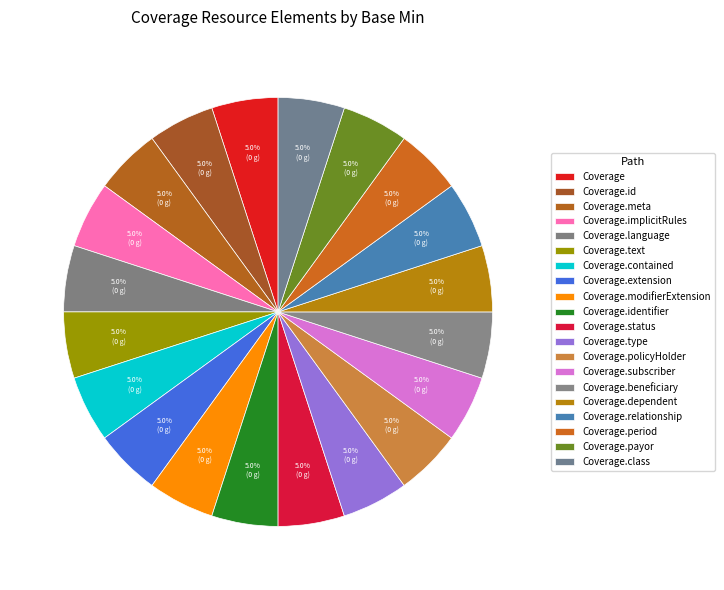

Rank the categories by value from highest to lowest.

Coverage, Coverage.id, Coverage.meta, Coverage.implicitRules, Coverage.language, Coverage.text, Coverage.status, Coverage.beneficiary, Coverage.payor, Coverage.contained, Coverage.extension, Coverage.modifierExtension, Coverage.identifier, Coverage.type, Coverage.policyHolder, Coverage.subscriber, Coverage.dependent, Coverage.relationship, Coverage.period, Coverage.class